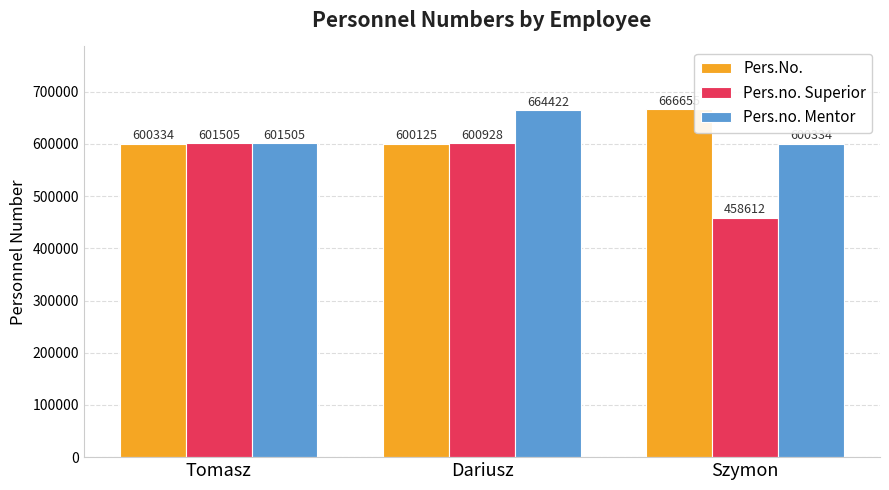

What is the label of the 2nd bar from the right?

Dariusz